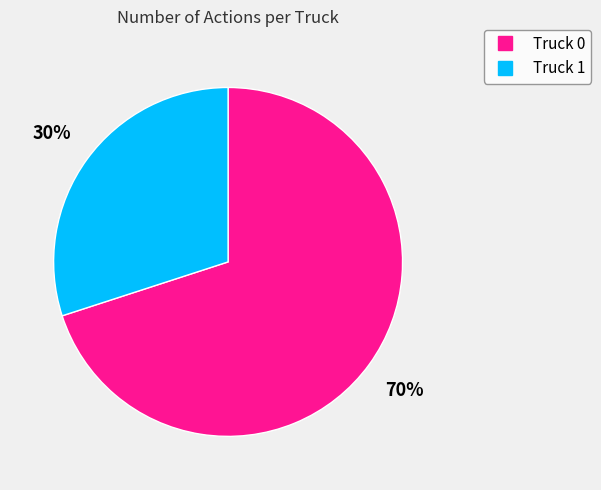

Between Truck 1 and Truck 0, which is larger?

Truck 0